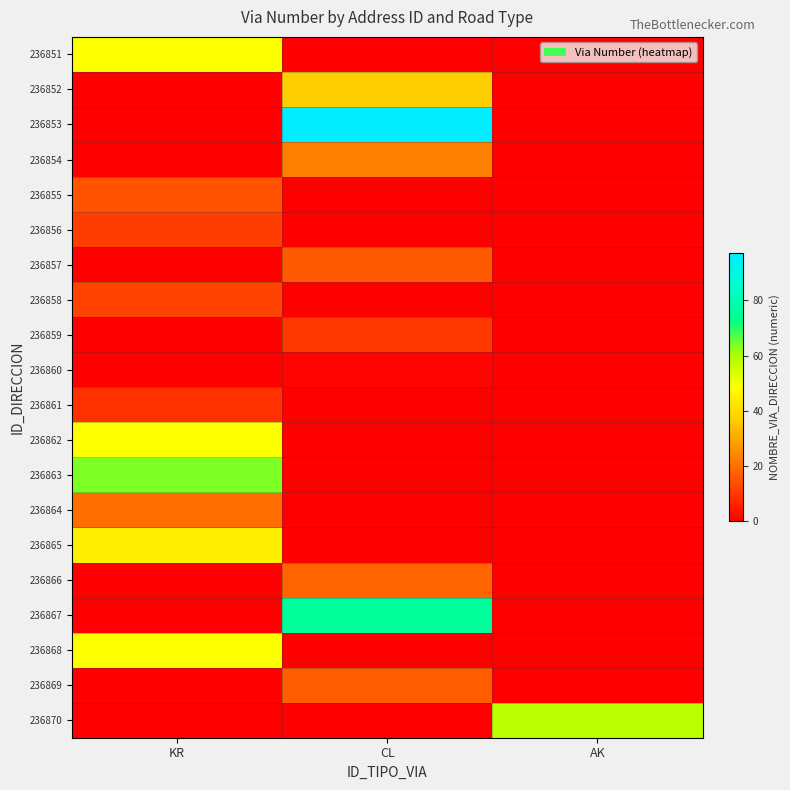

Which label corresponds to the smallest value in the chart?

CL